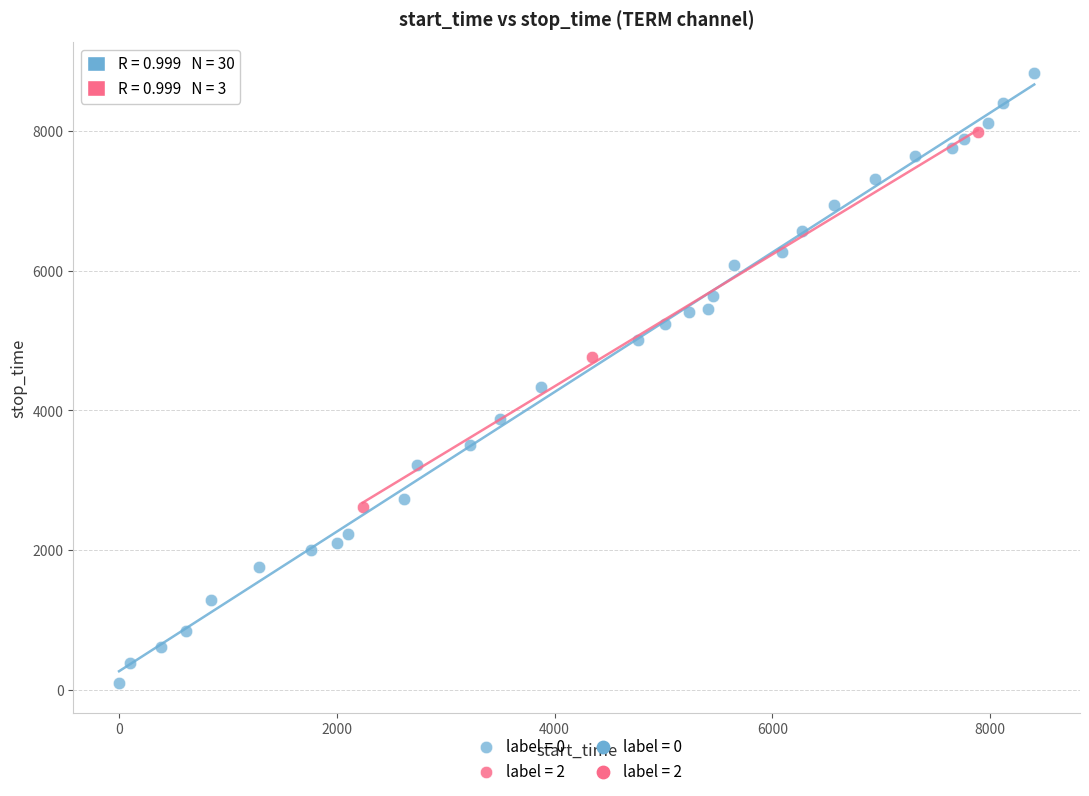

Which series contains the highest Y value?

label = 0